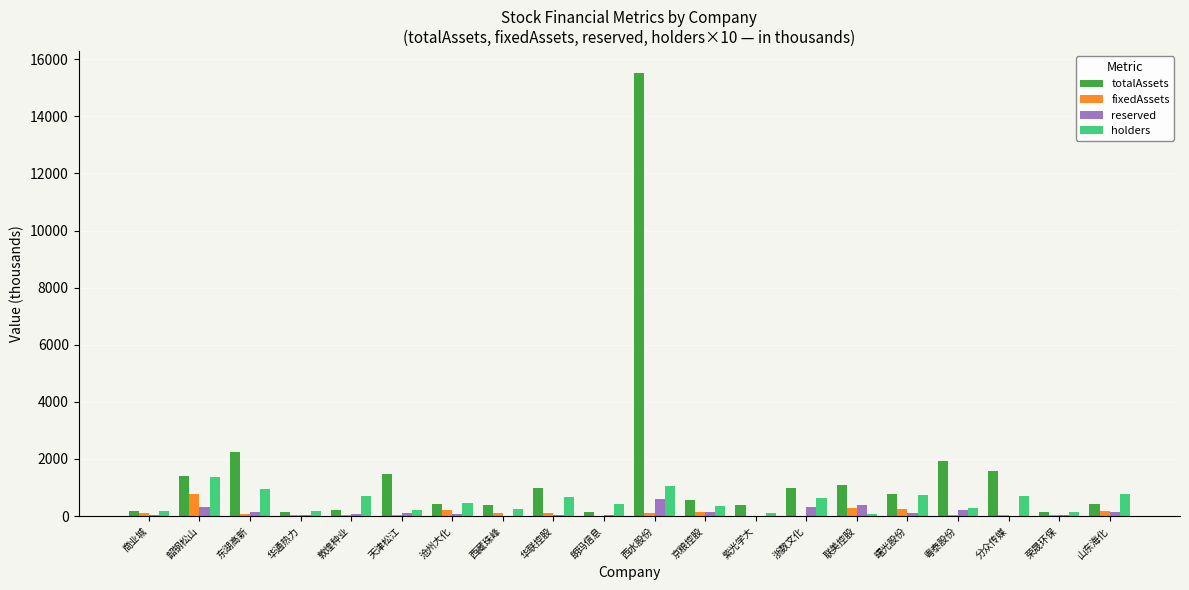

At which category does the chart reach its peak across all series?

西水股份